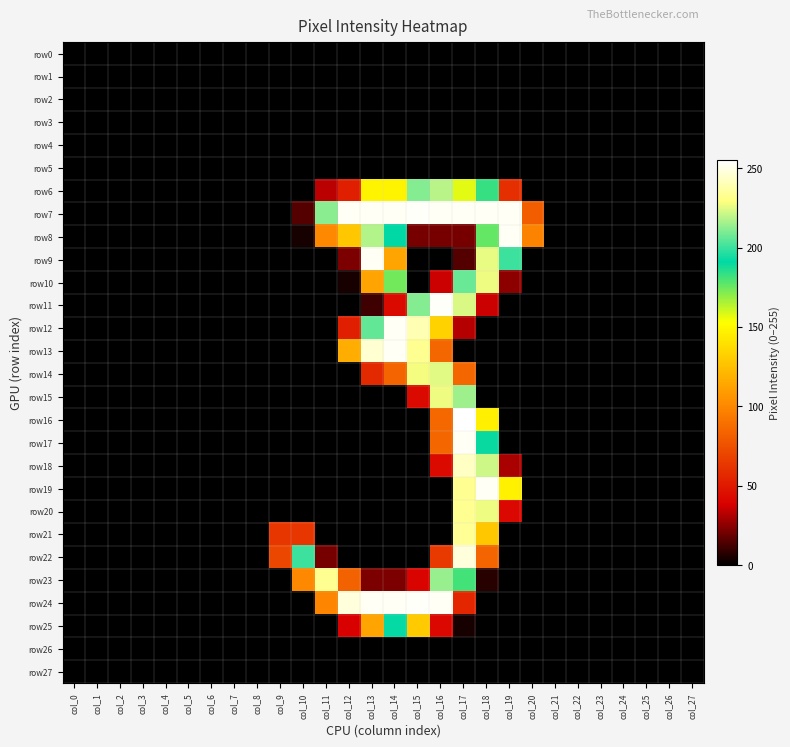

Reading left to right, extract all data points from this chart.

row0: col_0=0	col_1=0	col_2=0	col_3=0	col_4=0	col_5=0	col_6=0	col_7=0	col_8=0	col_9=0	col_10=0	col_11=0	col_12=0	col_13=0	col_14=0	col_15=0	col_16=0	col_17=0	col_18=0	col_19=0	col_20=0	col_21=0	col_22=0	col_23=0	col_24=0	col_25=0	col_26=0	col_27=0
row1: col_0=0	col_1=0	col_2=0	col_3=0	col_4=0	col_5=0	col_6=0	col_7=0	col_8=0	col_9=0	col_10=0	col_11=0	col_12=0	col_13=0	col_14=0	col_15=0	col_16=0	col_17=0	col_18=0	col_19=0	col_20=0	col_21=0	col_22=0	col_23=0	col_24=0	col_25=0	col_26=0	col_27=0
row2: col_0=0	col_1=0	col_2=0	col_3=0	col_4=0	col_5=0	col_6=0	col_7=0	col_8=0	col_9=0	col_10=0	col_11=0	col_12=0	col_13=0	col_14=0	col_15=0	col_16=0	col_17=0	col_18=0	col_19=0	col_20=0	col_21=0	col_22=0	col_23=0	col_24=0	col_25=0	col_26=0	col_27=0
row3: col_0=0	col_1=0	col_2=0	col_3=0	col_4=0	col_5=0	col_6=0	col_7=0	col_8=0	col_9=0	col_10=0	col_11=0	col_12=0	col_13=0	col_14=0	col_15=0	col_16=0	col_17=0	col_18=0	col_19=0	col_20=0	col_21=0	col_22=0	col_23=0	col_24=0	col_25=0	col_26=0	col_27=0
row4: col_0=0	col_1=0	col_2=0	col_3=0	col_4=0	col_5=0	col_6=0	col_7=0	col_8=0	col_9=0	col_10=0	col_11=0	col_12=0	col_13=0	col_14=0	col_15=0	col_16=0	col_17=0	col_18=0	col_19=0	col_20=0	col_21=0	col_22=0	col_23=0	col_24=0	col_25=0	col_26=0	col_27=0
row5: col_0=0	col_1=0	col_2=0	col_3=0	col_4=0	col_5=0	col_6=0	col_7=0	col_8=0	col_9=0	col_10=0	col_11=0	col_12=0	col_13=0	col_14=0	col_15=0	col_16=0	col_17=0	col_18=0	col_19=0	col_20=0	col_21=0	col_22=0	col_23=0	col_24=0	col_25=0	col_26=0	col_27=0
row6: col_0=0	col_1=0	col_2=0	col_3=0	col_4=0	col_5=0	col_6=0	col_7=0	col_8=0	col_9=0	col_10=0	col_11=33	col_12=52	col_13=148	col_14=148	col_15=211	col_16=219	col_17=157	col_18=183	col_19=60	col_20=0	col_21=0	col_22=0	col_23=0	col_24=0	col_25=0	col_26=0	col_27=0
row7: col_0=0	col_1=0	col_2=0	col_3=0	col_4=0	col_5=0	col_6=0	col_7=0	col_8=0	col_9=0	col_10=15	col_11=212	col_12=253	col_13=253	col_14=253	col_15=254	col_16=253	col_17=253	col_18=253	col_19=253	col_20=81	col_21=0	col_22=0	col_23=0	col_24=0	col_25=0	col_26=0	col_27=0
row8: col_0=0	col_1=0	col_2=0	col_3=0	col_4=0	col_5=0	col_6=0	col_7=0	col_8=0	col_9=0	col_10=4	col_11=101	col_12=128	col_13=218	col_14=191	col_15=21	col_16=21	col_17=21	col_18=176	col_19=253	col_20=98	col_21=0	col_22=0	col_23=0	col_24=0	col_25=0	col_26=0	col_27=0
row9: col_0=0	col_1=0	col_2=0	col_3=0	col_4=0	col_5=0	col_6=0	col_7=0	col_8=0	col_9=0	col_10=0	col_11=0	col_12=22	col_13=253	col_14=113	col_15=0	col_16=0	col_17=15	col_18=226	col_19=200	col_20=0	col_21=0	col_22=0	col_23=0	col_24=0	col_25=0	col_26=0	col_27=0
row10: col_0=0	col_1=0	col_2=0	col_3=0	col_4=0	col_5=0	col_6=0	col_7=0	col_8=0	col_9=0	col_10=0	col_11=0	col_12=4	col_13=113	col_14=174	col_15=0	col_16=36	col_17=207	col_18=227	col_19=25	col_20=0	col_21=0	col_22=0	col_23=0	col_24=0	col_25=0	col_26=0	col_27=0
row11: col_0=0	col_1=0	col_2=0	col_3=0	col_4=0	col_5=0	col_6=0	col_7=0	col_8=0	col_9=0	col_10=0	col_11=0	col_12=0	col_13=11	col_14=43	col_15=211	col_16=254	col_17=224	col_18=36	col_19=0	col_20=0	col_21=0	col_22=0	col_23=0	col_24=0	col_25=0	col_26=0	col_27=0
row12: col_0=0	col_1=0	col_2=0	col_3=0	col_4=0	col_5=0	col_6=0	col_7=0	col_8=0	col_9=0	col_10=0	col_11=0	col_12=52	col_13=206	col_14=253	col_15=240	col_16=133	col_17=32	col_18=0	col_19=0	col_20=0	col_21=0	col_22=0	col_23=0	col_24=0	col_25=0	col_26=0	col_27=0
row13: col_0=0	col_1=0	col_2=0	col_3=0	col_4=0	col_5=0	col_6=0	col_7=0	col_8=0	col_9=0	col_10=0	col_11=0	col_12=117	col_13=246	col_14=253	col_15=233	col_16=85	col_17=0	col_18=0	col_19=0	col_20=0	col_21=0	col_22=0	col_23=0	col_24=0	col_25=0	col_26=0	col_27=0
row14: col_0=0	col_1=0	col_2=0	col_3=0	col_4=0	col_5=0	col_6=0	col_7=0	col_8=0	col_9=0	col_10=0	col_11=0	col_12=0	col_13=57	col_14=84	col_15=228	col_16=225	col_17=85	col_18=0	col_19=0	col_20=0	col_21=0	col_22=0	col_23=0	col_24=0	col_25=0	col_26=0	col_27=0
row15: col_0=0	col_1=0	col_2=0	col_3=0	col_4=0	col_5=0	col_6=0	col_7=0	col_8=0	col_9=0	col_10=0	col_11=0	col_12=0	col_13=0	col_14=0	col_15=43	col_16=227	col_17=215	col_18=0	col_19=0	col_20=0	col_21=0	col_22=0	col_23=0	col_24=0	col_25=0	col_26=0	col_27=0
row16: col_0=0	col_1=0	col_2=0	col_3=0	col_4=0	col_5=0	col_6=0	col_7=0	col_8=0	col_9=0	col_10=0	col_11=0	col_12=0	col_13=0	col_14=0	col_15=0	col_16=86	col_17=255	col_18=146	col_19=0	col_20=0	col_21=0	col_22=0	col_23=0	col_24=0	col_25=0	col_26=0	col_27=0
row17: col_0=0	col_1=0	col_2=0	col_3=0	col_4=0	col_5=0	col_6=0	col_7=0	col_8=0	col_9=0	col_10=0	col_11=0	col_12=0	col_13=0	col_14=0	col_15=0	col_16=85	col_17=253	col_18=190	col_19=0	col_20=0	col_21=0	col_22=0	col_23=0	col_24=0	col_25=0	col_26=0	col_27=0
row18: col_0=0	col_1=0	col_2=0	col_3=0	col_4=0	col_5=0	col_6=0	col_7=0	col_8=0	col_9=0	col_10=0	col_11=0	col_12=0	col_13=0	col_14=0	col_15=0	col_16=43	col_17=243	col_18=222	col_19=30	col_20=0	col_21=0	col_22=0	col_23=0	col_24=0	col_25=0	col_26=0	col_27=0
row19: col_0=0	col_1=0	col_2=0	col_3=0	col_4=0	col_5=0	col_6=0	col_7=0	col_8=0	col_9=0	col_10=0	col_11=0	col_12=0	col_13=0	col_14=0	col_15=0	col_16=0	col_17=233	col_18=253	col_19=147	col_20=0	col_21=0	col_22=0	col_23=0	col_24=0	col_25=0	col_26=0	col_27=0
row20: col_0=0	col_1=0	col_2=0	col_3=0	col_4=0	col_5=0	col_6=0	col_7=0	col_8=0	col_9=0	col_10=0	col_11=0	col_12=0	col_13=0	col_14=0	col_15=0	col_16=0	col_17=233	col_18=227	col_19=42	col_20=0	col_21=0	col_22=0	col_23=0	col_24=0	col_25=0	col_26=0	col_27=0
row21: col_0=0	col_1=0	col_2=0	col_3=0	col_4=0	col_5=0	col_6=0	col_7=0	col_8=0	col_9=63	col_10=63	col_11=0	col_12=0	col_13=0	col_14=0	col_15=0	col_16=0	col_17=234	col_18=128	col_19=0	col_20=0	col_21=0	col_22=0	col_23=0	col_24=0	col_25=0	col_26=0	col_27=0
row22: col_0=0	col_1=0	col_2=0	col_3=0	col_4=0	col_5=0	col_6=0	col_7=0	col_8=0	col_9=71	col_10=200	col_11=21	col_12=0	col_13=0	col_14=0	col_15=0	col_16=65	col_17=248	col_18=84	col_19=0	col_20=0	col_21=0	col_22=0	col_23=0	col_24=0	col_25=0	col_26=0	col_27=0
row23: col_0=0	col_1=0	col_2=0	col_3=0	col_4=0	col_5=0	col_6=0	col_7=0	col_8=0	col_9=0	col_10=101	col_11=233	col_12=83	col_13=22	col_14=22	col_15=40	col_16=214	col_17=181	col_18=7	col_19=0	col_20=0	col_21=0	col_22=0	col_23=0	col_24=0	col_25=0	col_26=0	col_27=0
row24: col_0=0	col_1=0	col_2=0	col_3=0	col_4=0	col_5=0	col_6=0	col_7=0	col_8=0	col_9=0	col_10=0	col_11=99	col_12=248	col_13=253	col_14=253	col_15=254	col_16=253	col_17=56	col_18=0	col_19=0	col_20=0	col_21=0	col_22=0	col_23=0	col_24=0	col_25=0	col_26=0	col_27=0
row25: col_0=0	col_1=0	col_2=0	col_3=0	col_4=0	col_5=0	col_6=0	col_7=0	col_8=0	col_9=0	col_10=0	col_11=0	col_12=39	col_13=113	col_14=192	col_15=130	col_16=42	col_17=4	col_18=0	col_19=0	col_20=0	col_21=0	col_22=0	col_23=0	col_24=0	col_25=0	col_26=0	col_27=0
row26: col_0=0	col_1=0	col_2=0	col_3=0	col_4=0	col_5=0	col_6=0	col_7=0	col_8=0	col_9=0	col_10=0	col_11=0	col_12=0	col_13=0	col_14=0	col_15=0	col_16=0	col_17=0	col_18=0	col_19=0	col_20=0	col_21=0	col_22=0	col_23=0	col_24=0	col_25=0	col_26=0	col_27=0
row27: col_0=0	col_1=0	col_2=0	col_3=0	col_4=0	col_5=0	col_6=0	col_7=0	col_8=0	col_9=0	col_10=0	col_11=0	col_12=0	col_13=0	col_14=0	col_15=0	col_16=0	col_17=0	col_18=0	col_19=0	col_20=0	col_21=0	col_22=0	col_23=0	col_24=0	col_25=0	col_26=0	col_27=0